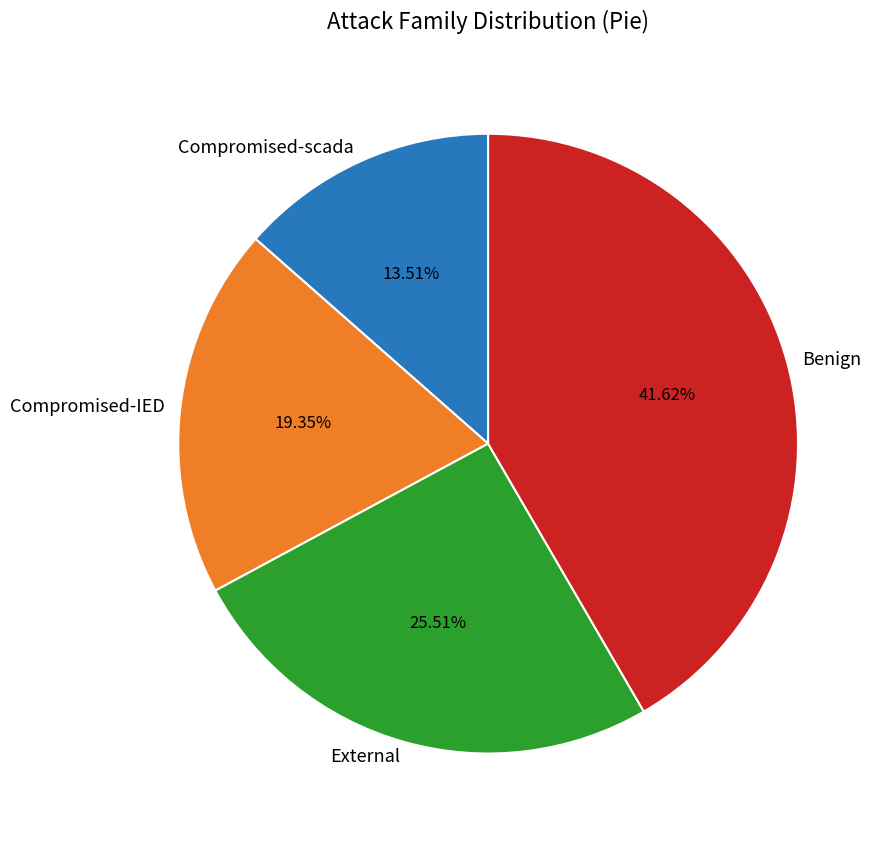

Which category has the smallest portion of the pie?

Compromised-scada